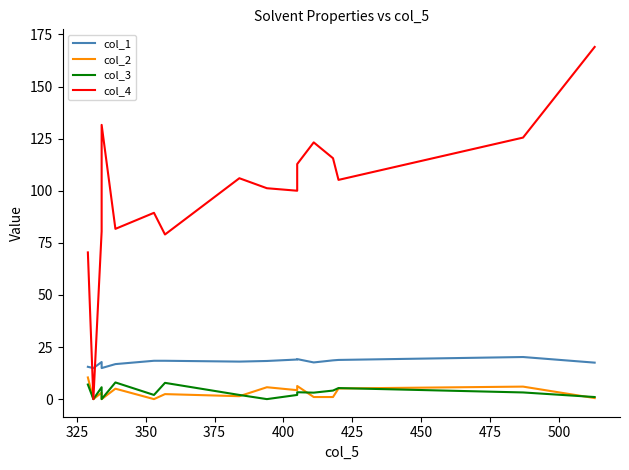

At how many categories does at least one series exceed 68?

15